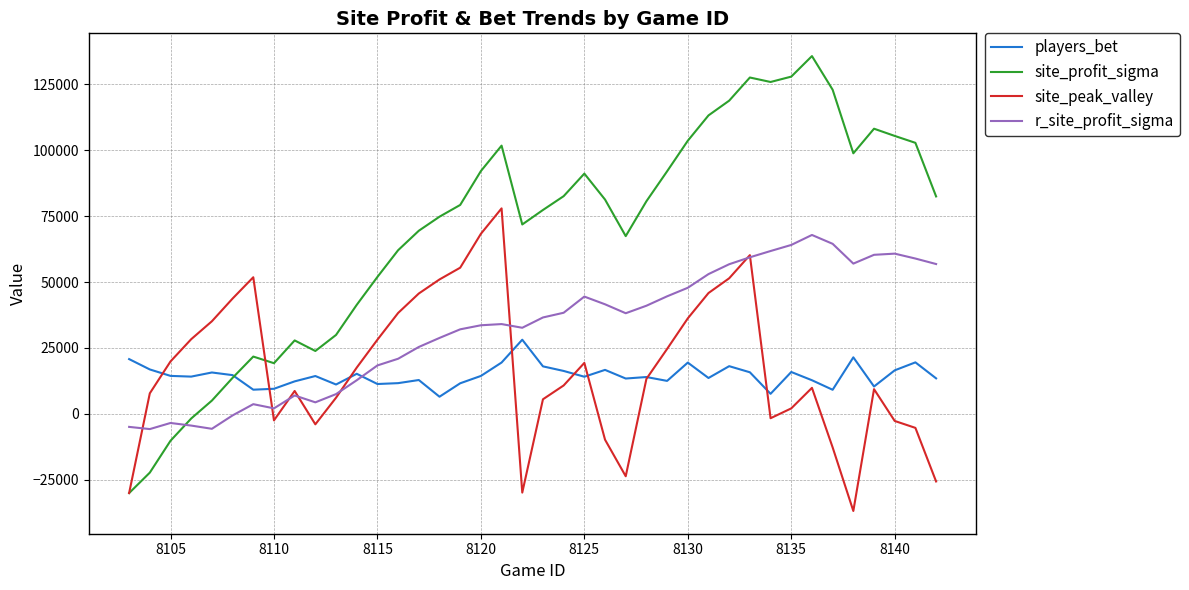

Rank the series by their maximum value, from lowest to highest.

players_bet, r_site_profit_sigma, site_peak_valley, site_profit_sigma